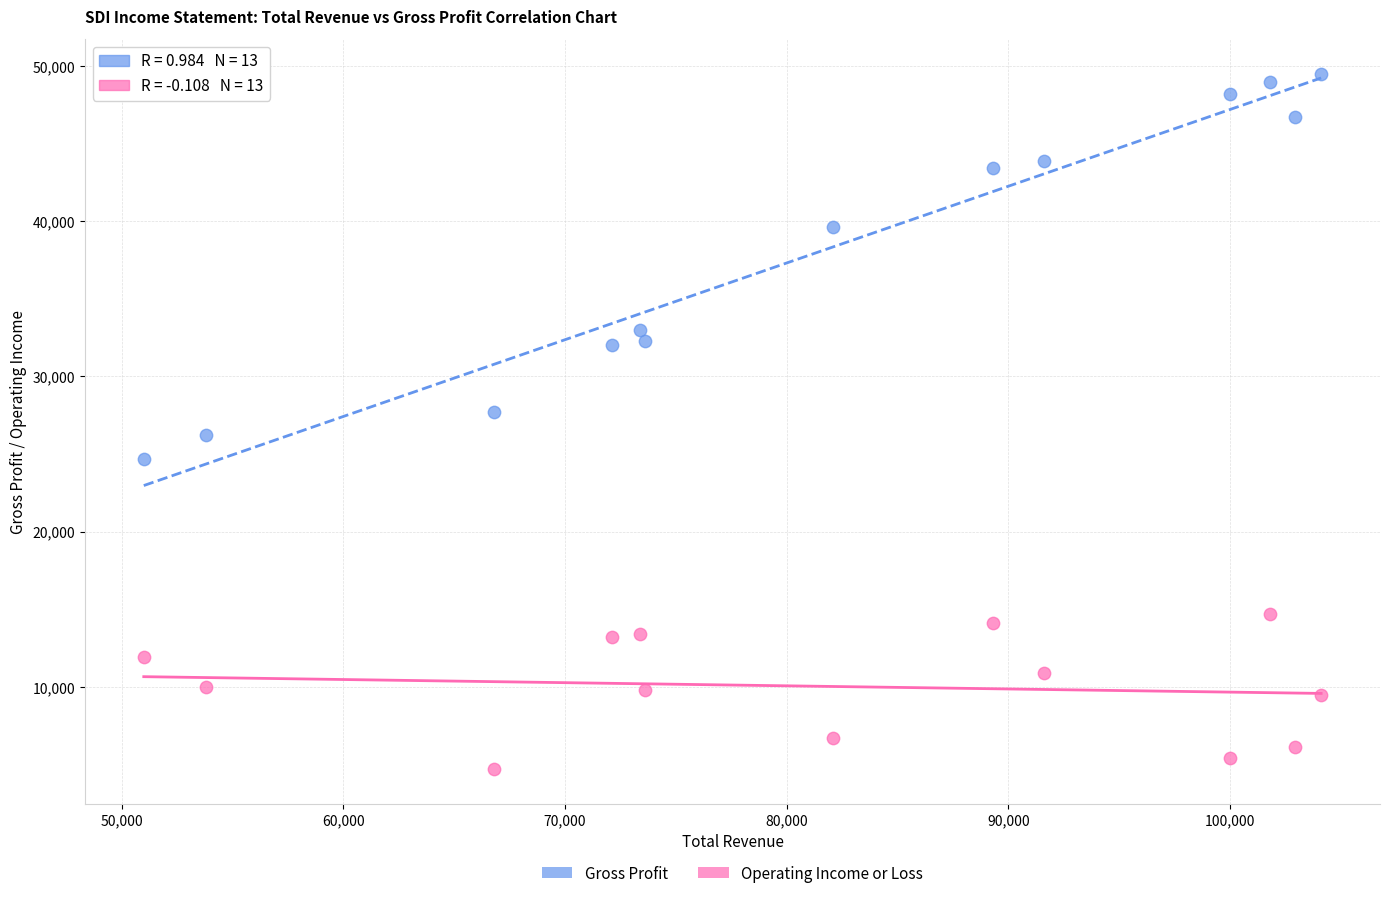

In the Gross Profit series, what Y value is closest to 37100?

39600